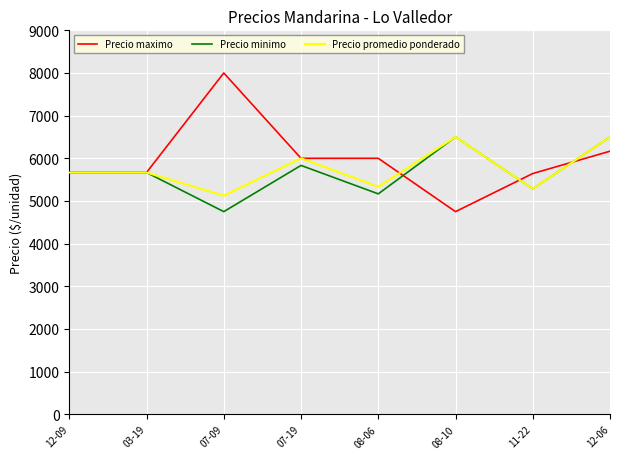

Where does the Precio promedio ponderado series first go above 5666?

12-09